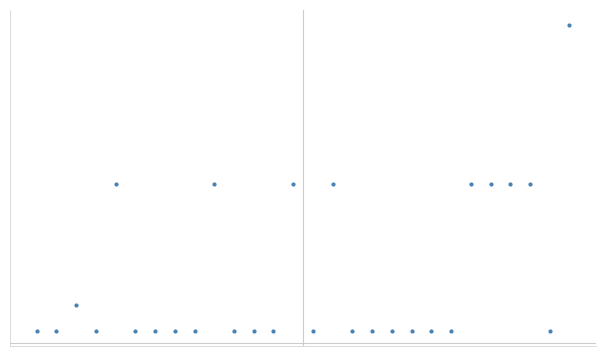

Reading left to right, transcribe all the data shown in this chart.

0=2	1=2	2=6	3=2	4=25	5=2	6=2	7=2	8=2	9=25	10=2	11=2	12=2	13=25	14=2	15=25	16=2	17=2	18=2	19=2	20=2	21=2	22=25	23=25	24=25	25=25	26=2	27=50